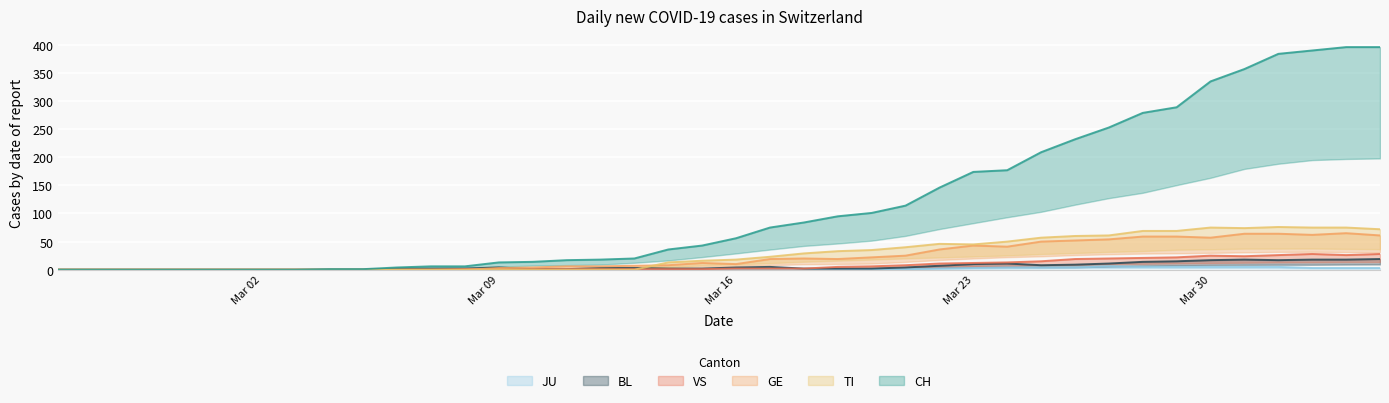

At how many categories does at least one series exceed 124?

14